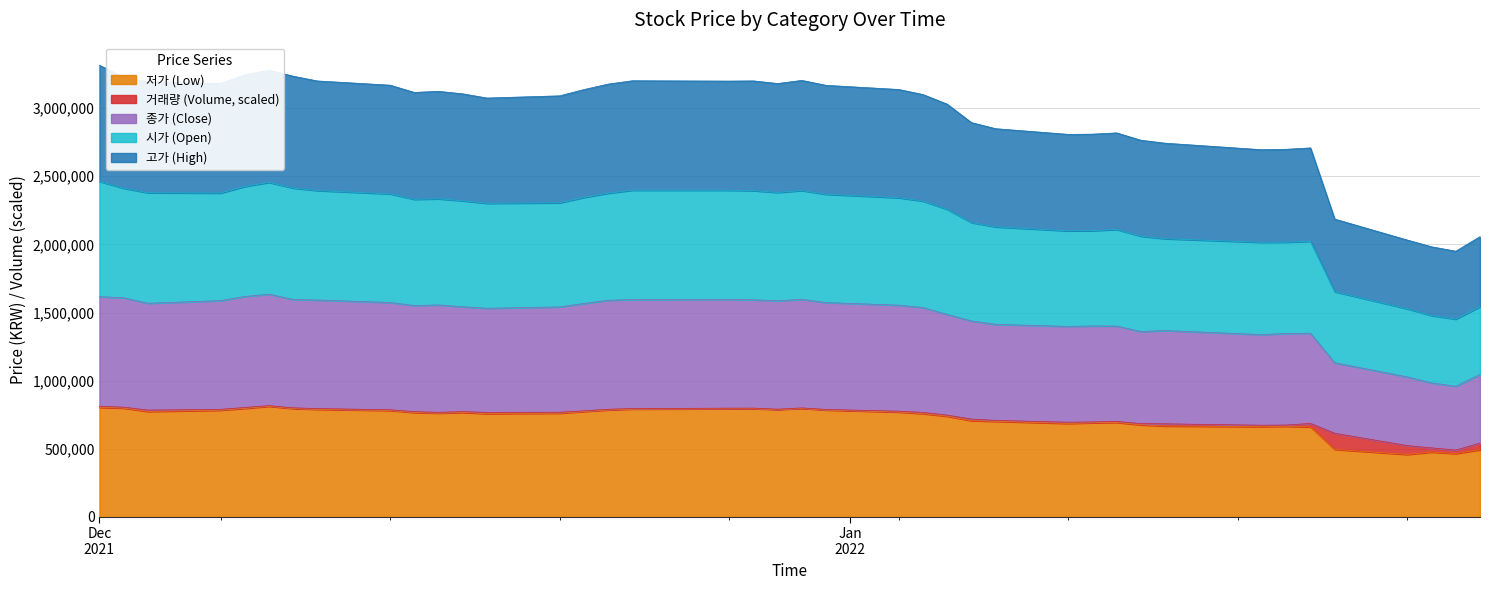

What is the sum of all 고가 values?

58343527.0